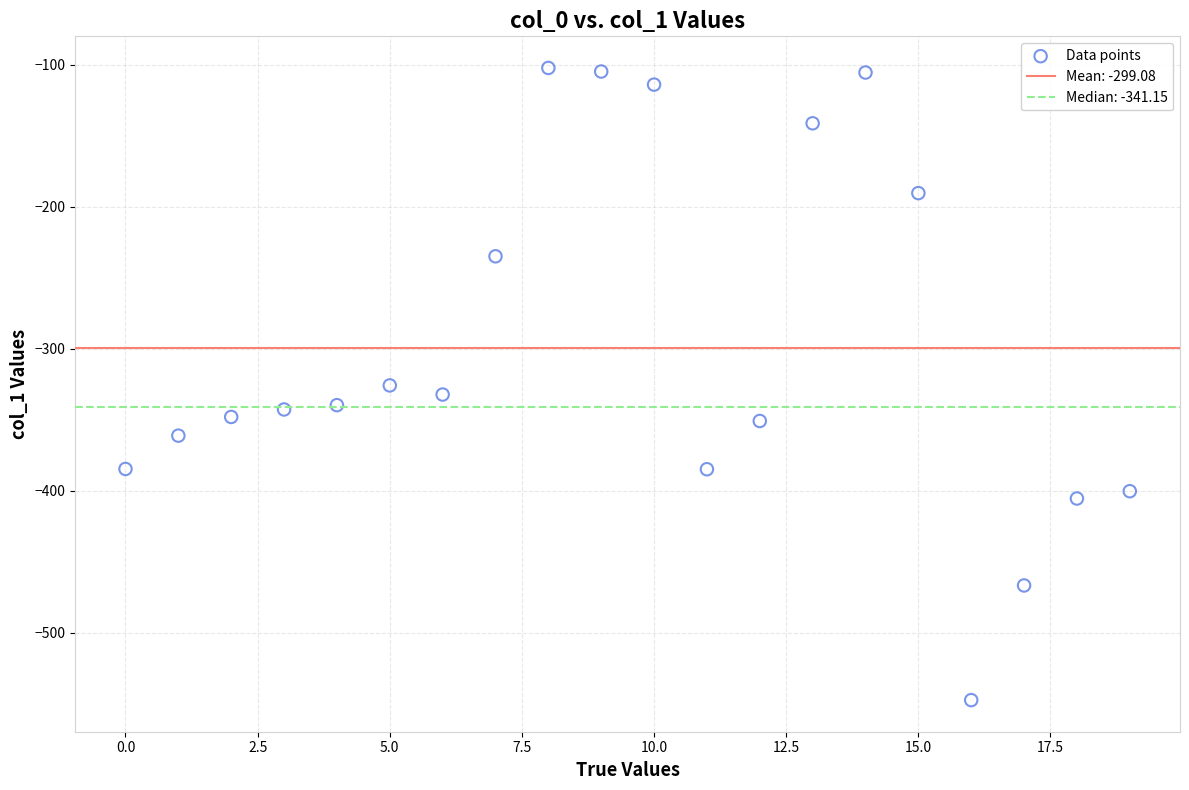

What is the range of Y values (max minus min)?

445.0